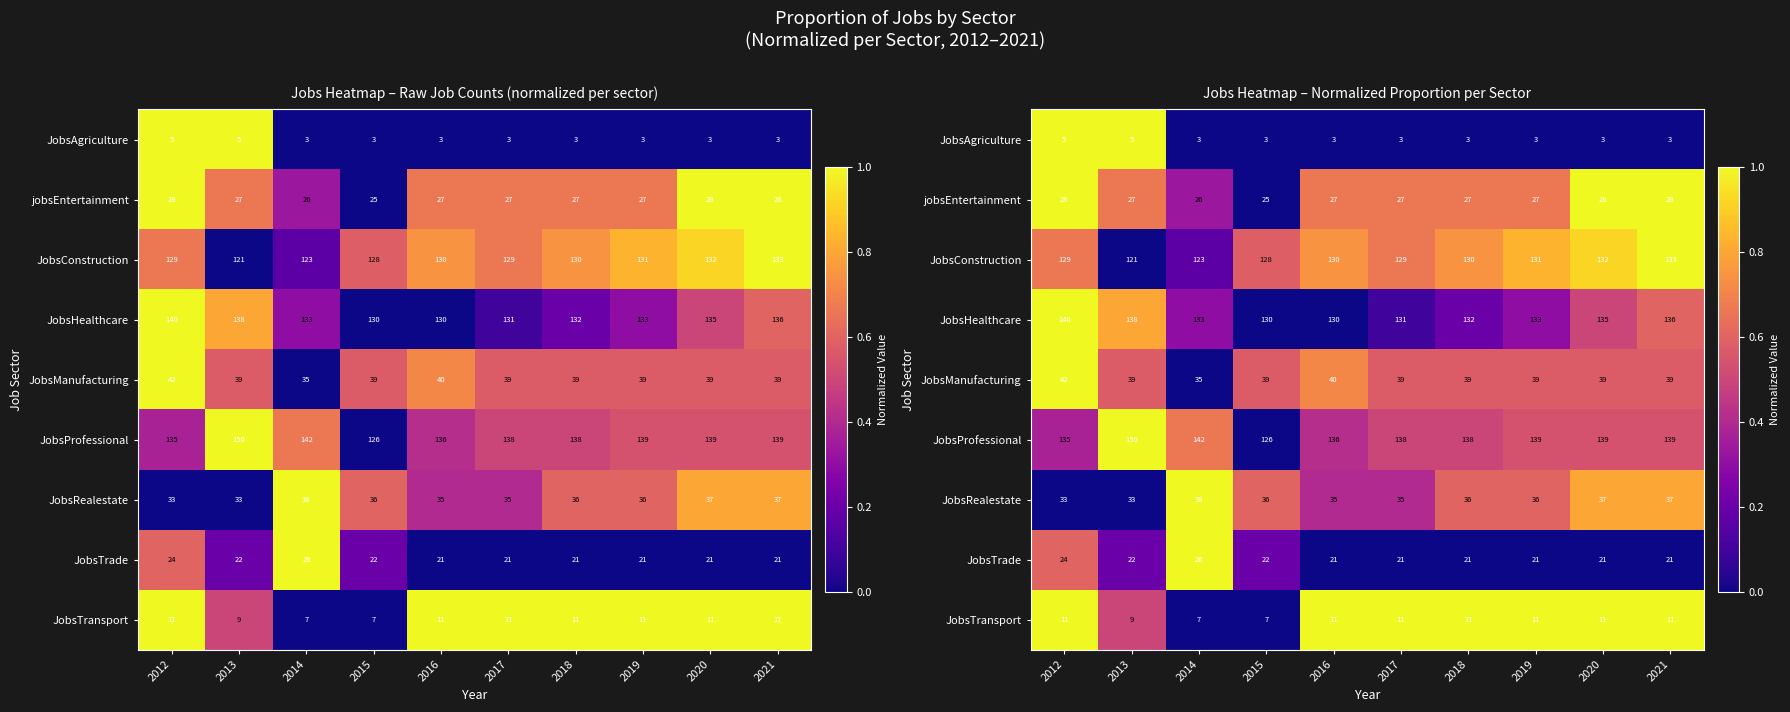

What is the sum of all JobsManufacturing values?

5.7